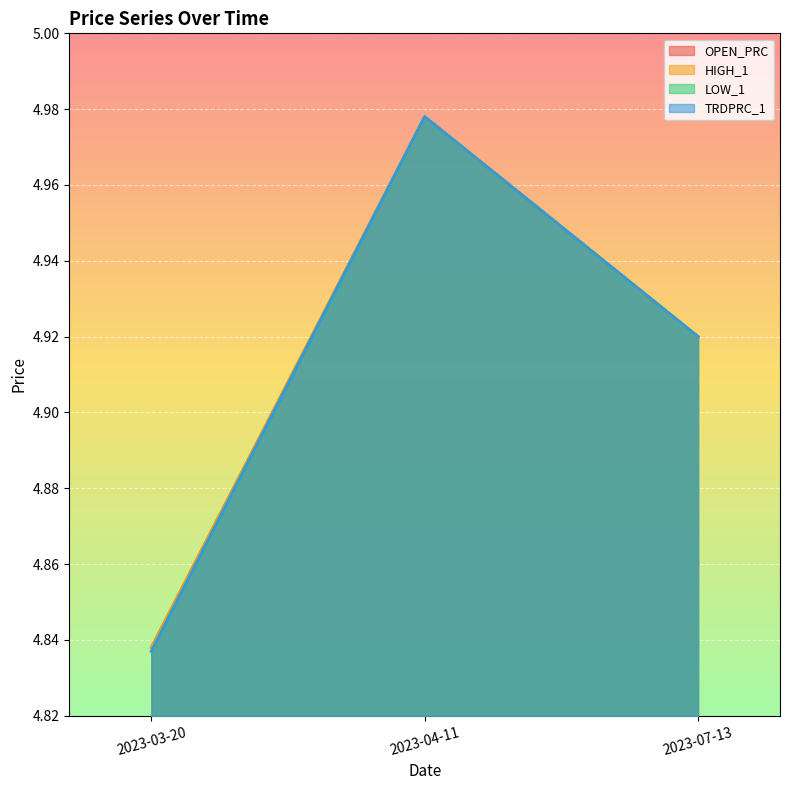

What is the sum of all TRDPRC_1 values?

14.7